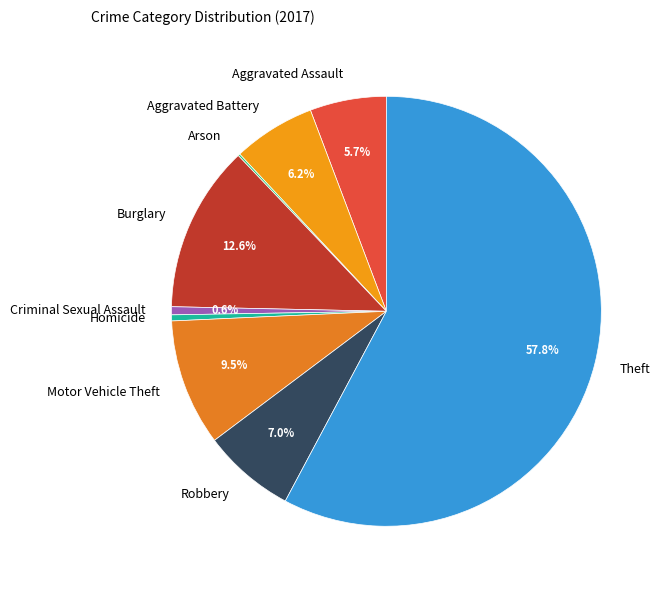

Which category has the biggest portion of the pie?

Theft